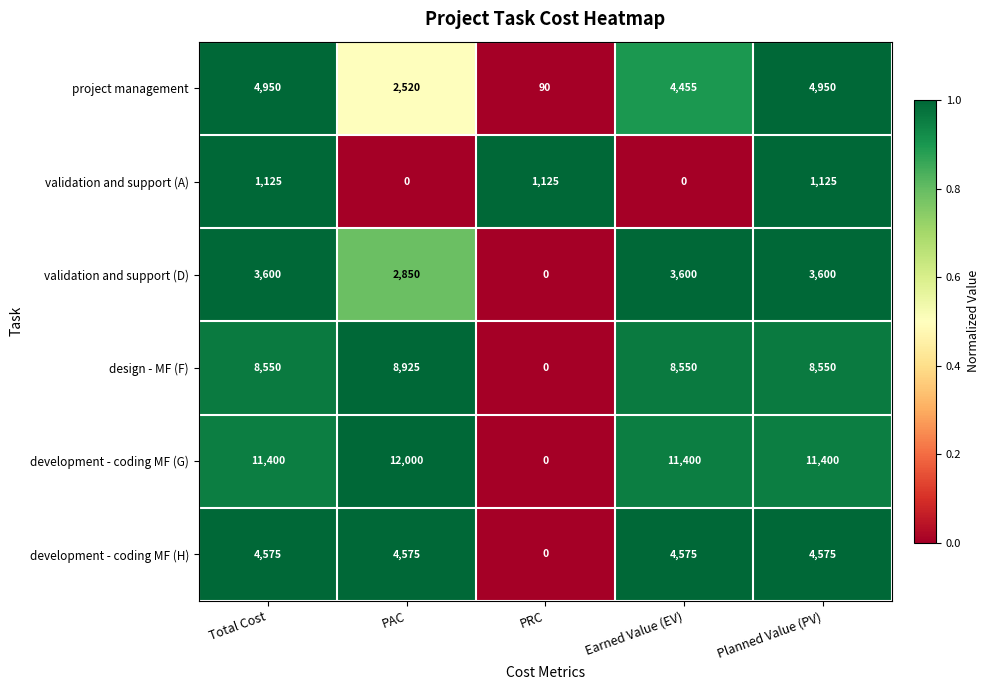

Count the number of data series in this chart.

6